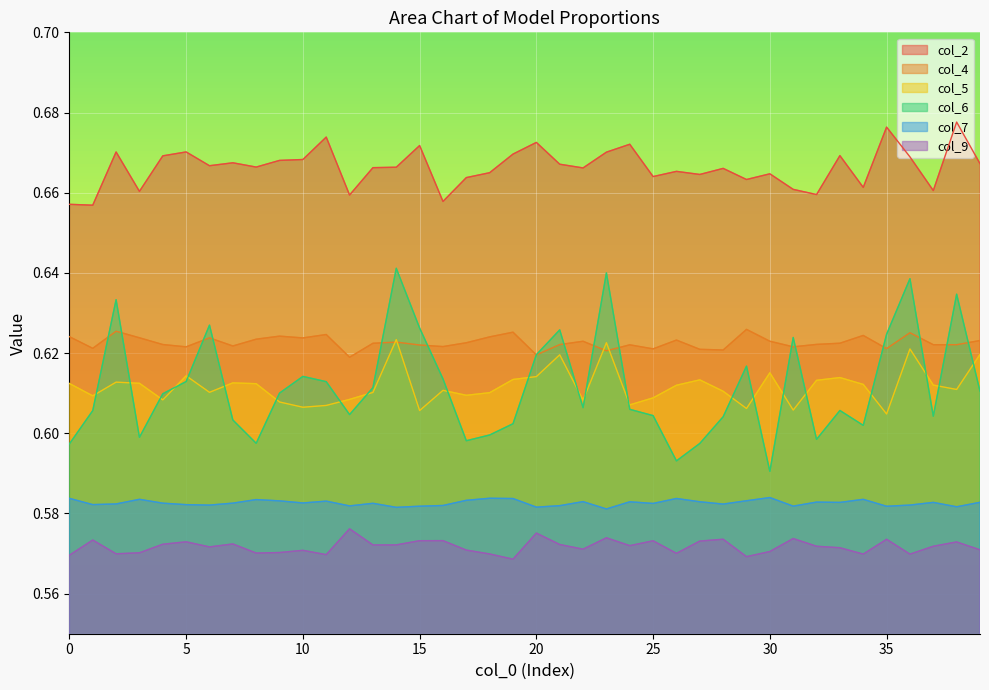

What is the average value of the col_9 series?

0.6